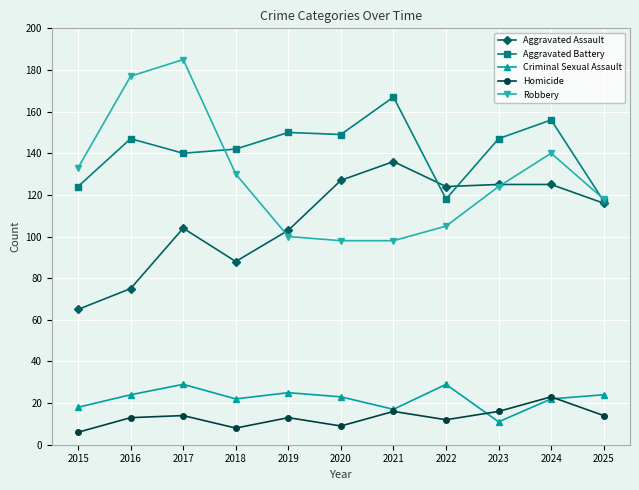

Reading right to left, what are all the values shown in this chart?

Aggravated Assault: 2025=116	2024=125	2023=125	2022=124	2021=136	2020=127	2019=103	2018=88	2017=104	2016=75	2015=65
Aggravated Battery: 2025=117	2024=156	2023=147	2022=118	2021=167	2020=149	2019=150	2018=142	2017=140	2016=147	2015=124
Criminal Sexual Assault: 2025=24	2024=22	2023=11	2022=29	2021=17	2020=23	2019=25	2018=22	2017=29	2016=24	2015=18
Homicide: 2025=14	2024=23	2023=16	2022=12	2021=16	2020=9	2019=13	2018=8	2017=14	2016=13	2015=6
Robbery: 2025=118	2024=140	2023=124	2022=105	2021=98	2020=98	2019=100	2018=130	2017=185	2016=177	2015=133